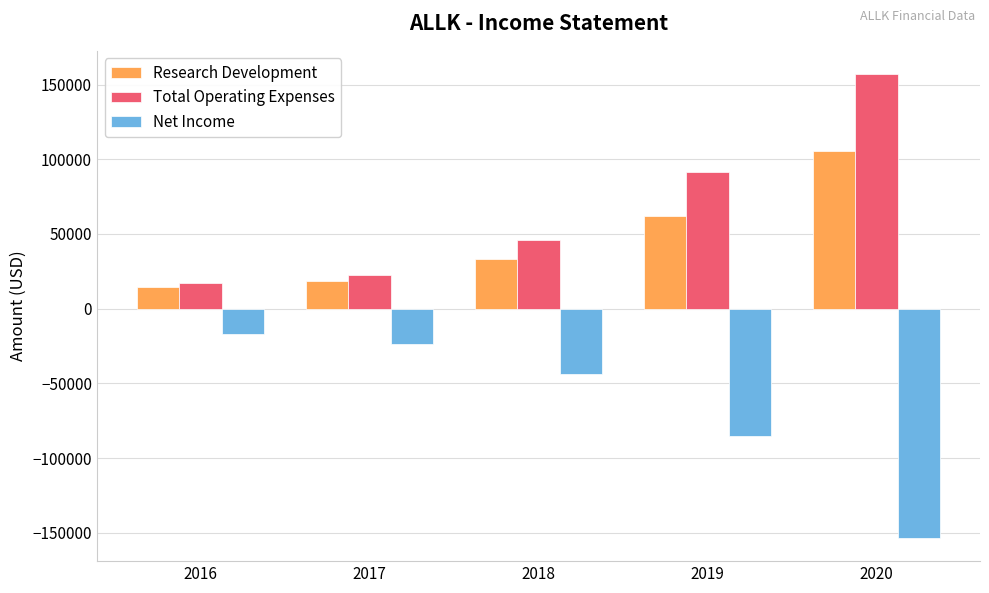

What is the spread (max minus min) of values at 2018?

89200